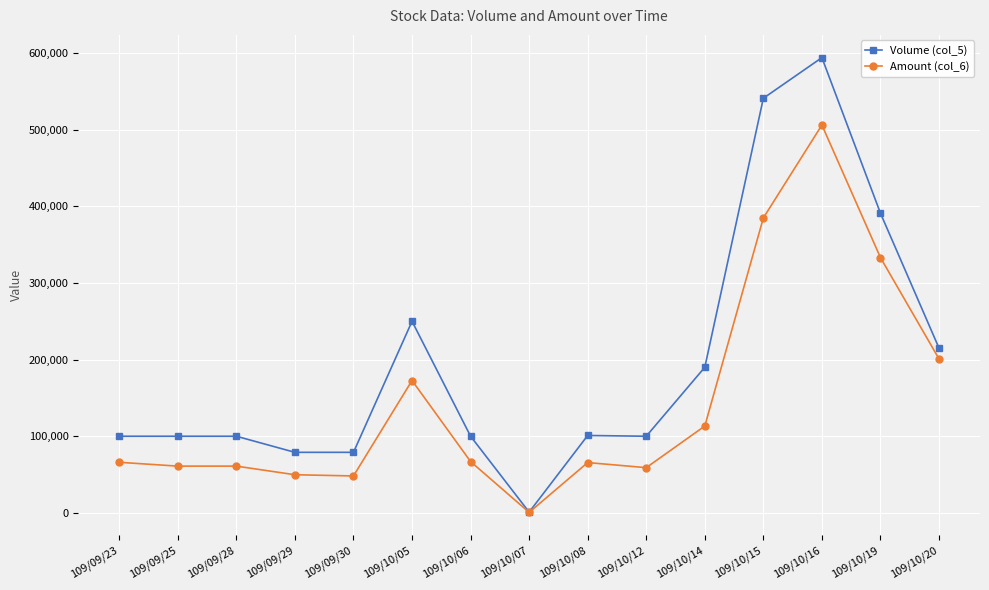

How many lines are shown in the chart?

2